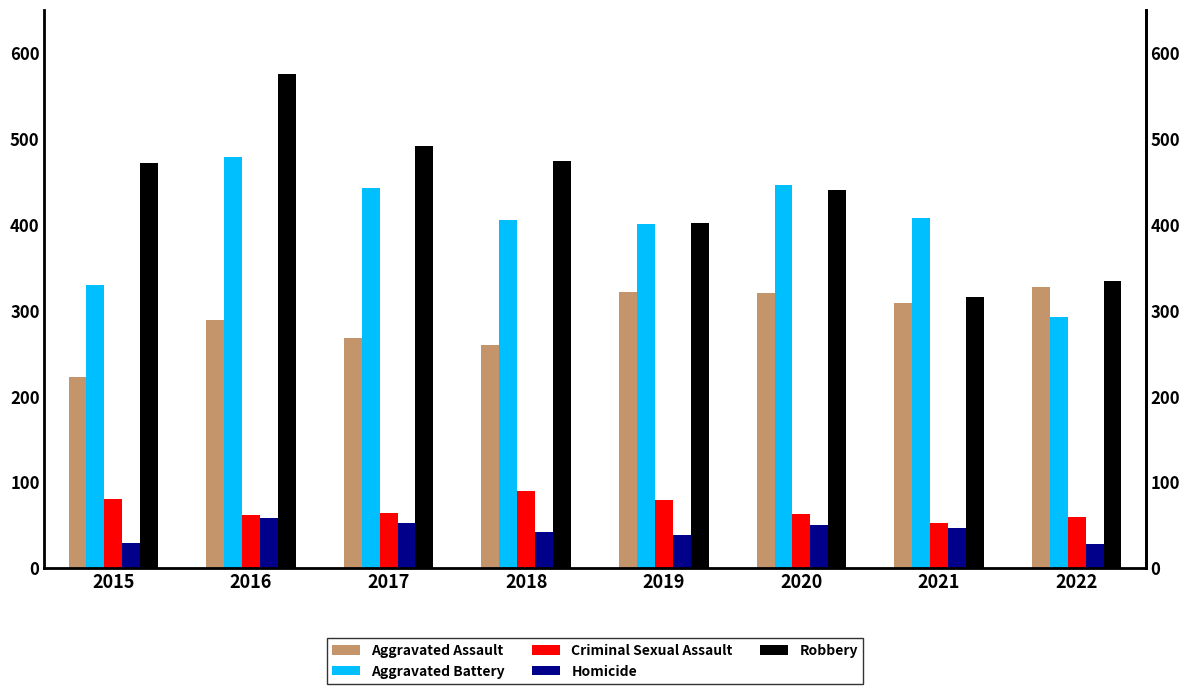

What value does the Aggravated Battery series have at 2018, to the nearest 10?

400